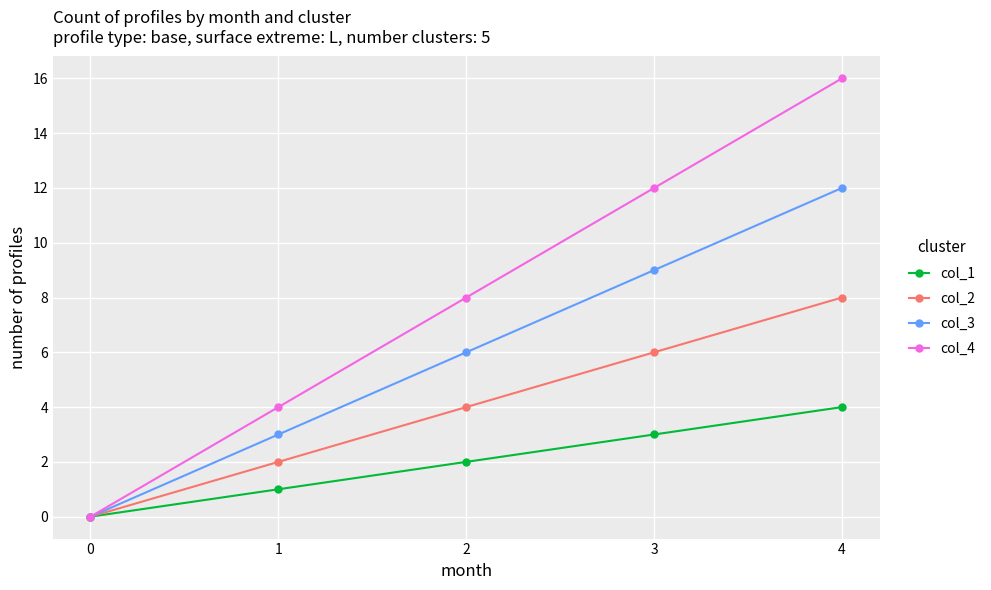

What is the value of the col_1 point at the 2nd from the left?

1